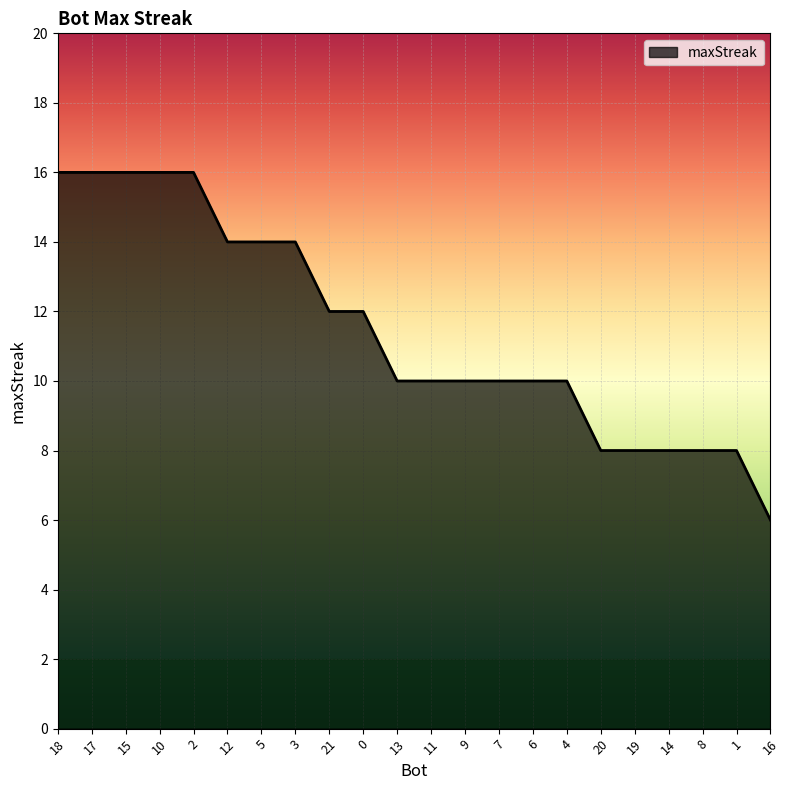

Reading left to right, transcribe all the data shown in this chart.

18=16	17=16	15=16	10=16	2=16	12=14	5=14	3=14	21=12	0=12	13=10	11=10	9=10	7=10	6=10	4=10	20=8	19=8	14=8	8=8	1=8	16=6